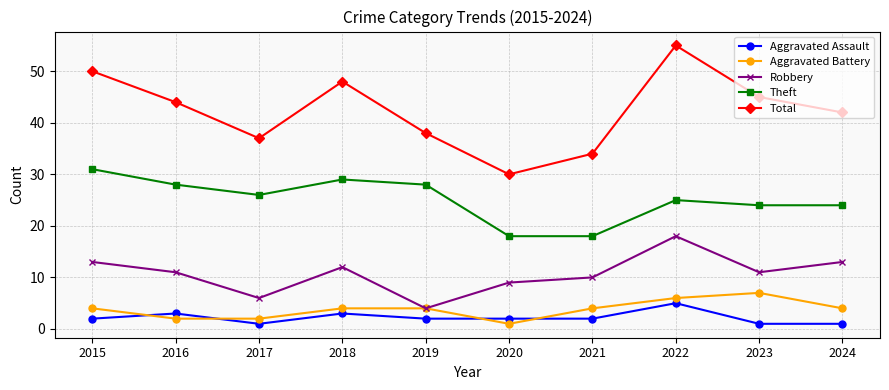

How many distinct data groups are displayed?

5